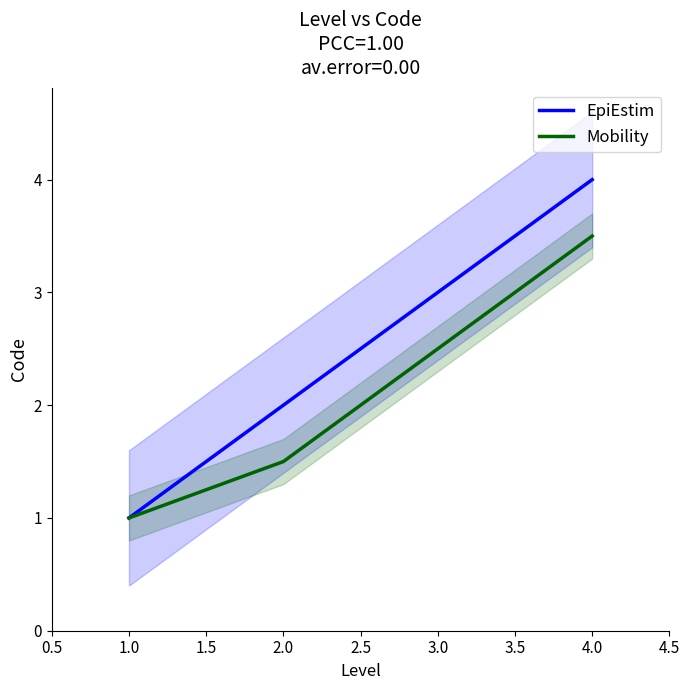

Reading right to left, what are all the values shown in this chart?

EpiEstim: 4.0	3.0	2.0	1.0
Mobility: 3.5	2.5	1.5	1.0